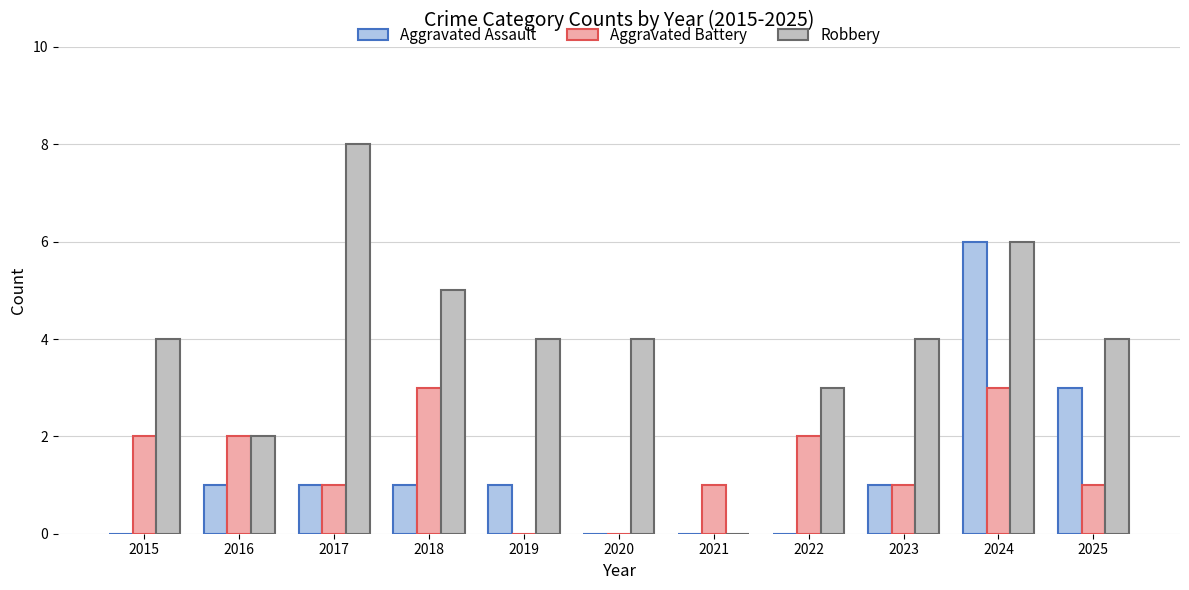

True or false: Robbery has a value of 4 at 2025.

True